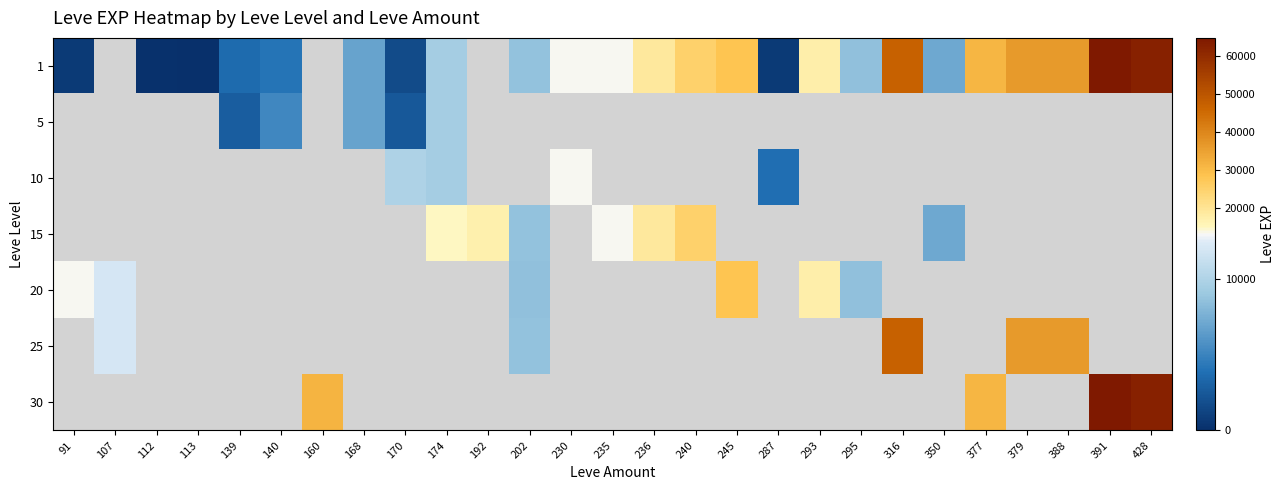

At which category does the chart reach its minimum across all series?

113